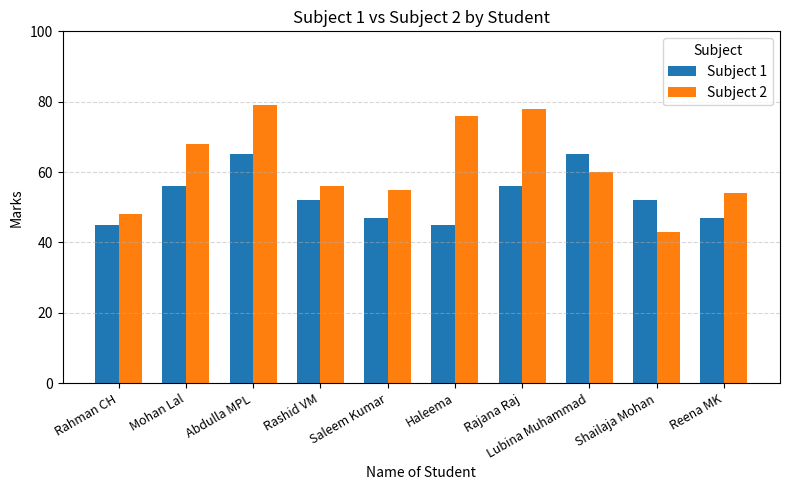

Which series has the widest spread of values?

Subject 2